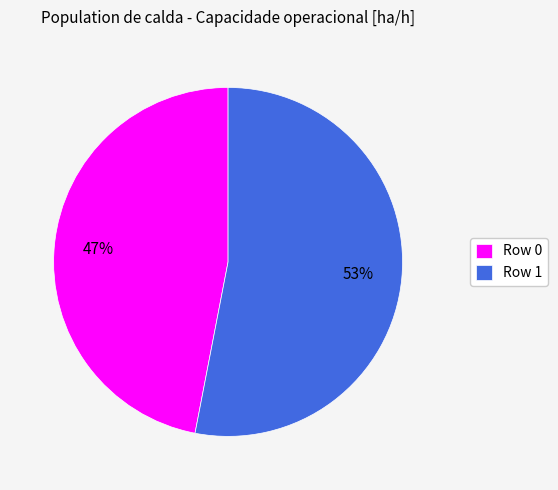

To the nearest percent, what portion does Row 0 represent?

47%